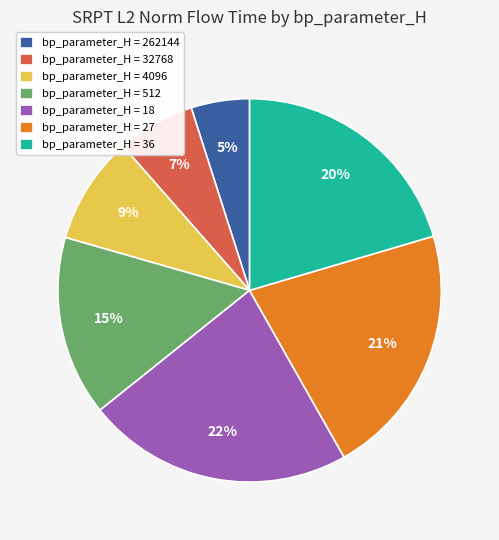

What is the ratio of the value at bp_parameter_H = 32768 to the value at bp_parameter_H = 27?

0.3